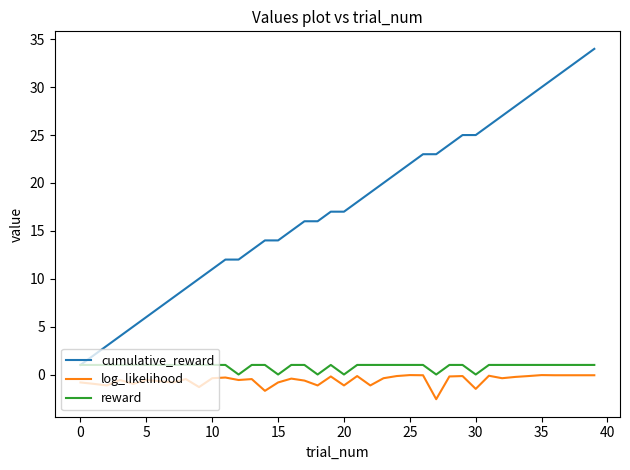

What is the maximum value shown in the chart?

34.0